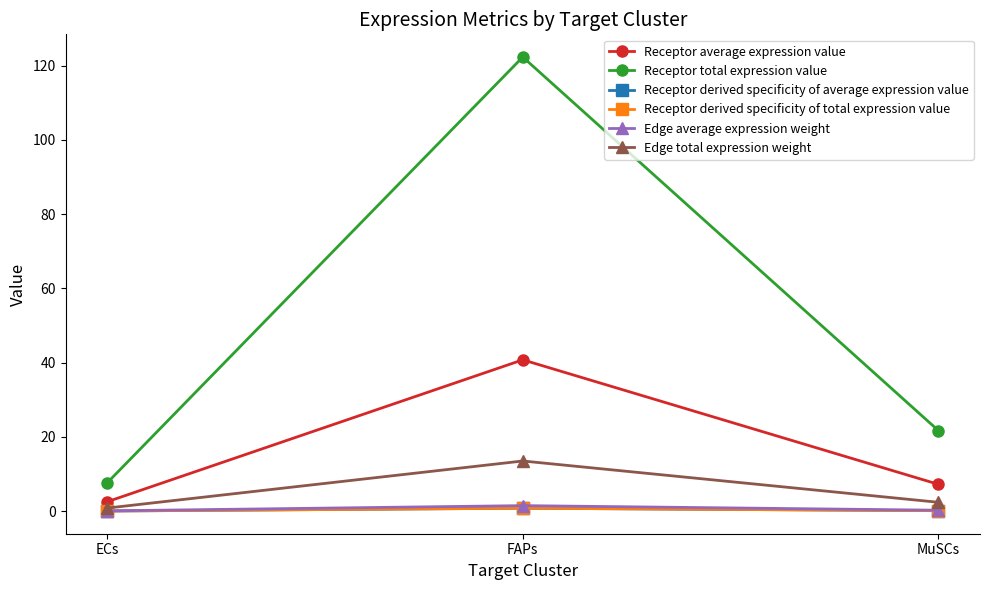

At which category is the sum across all series the highest?

FAPs